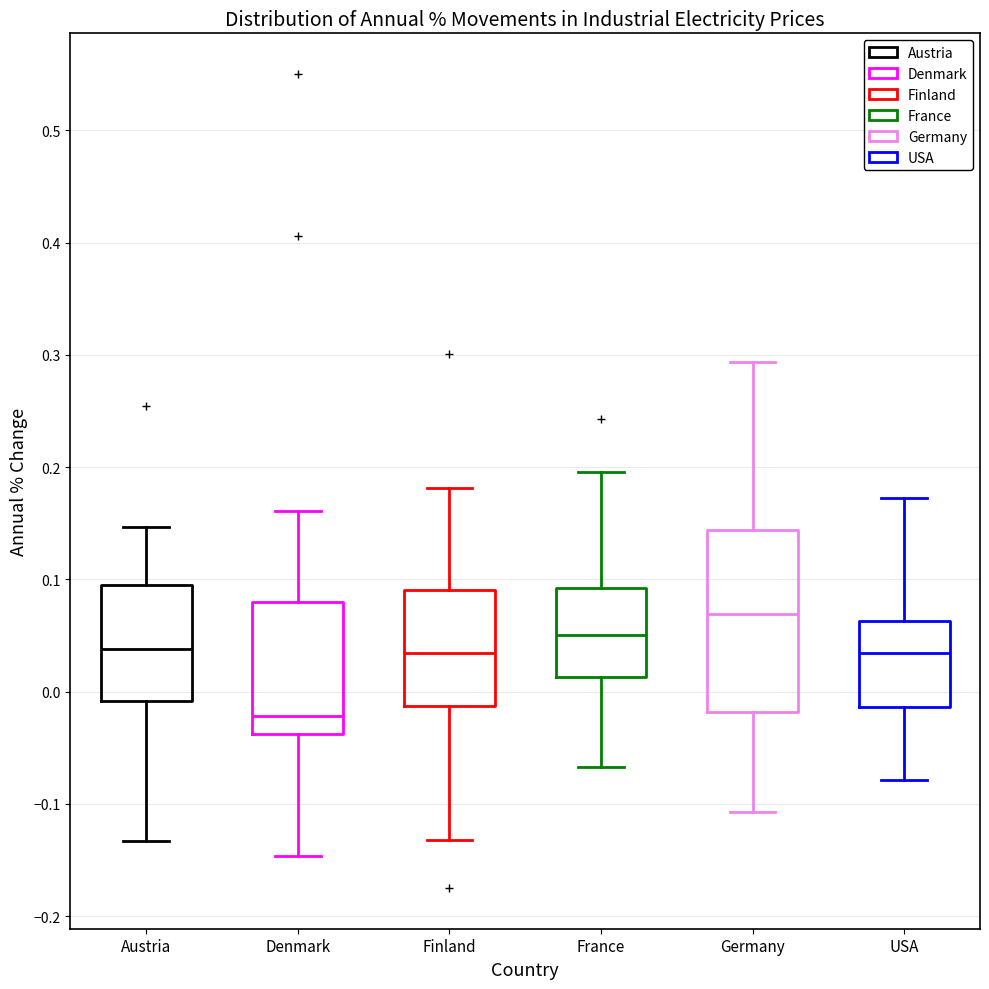

Which box's median line is the lowest?

Denmark